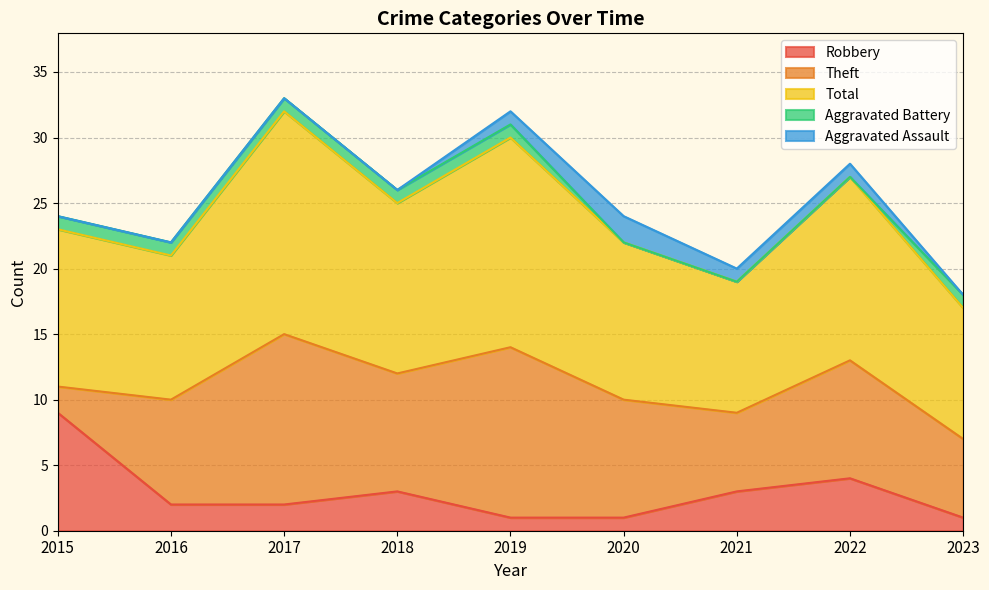

True or false: Theft has more than 2 points higher than both neighbors.

True